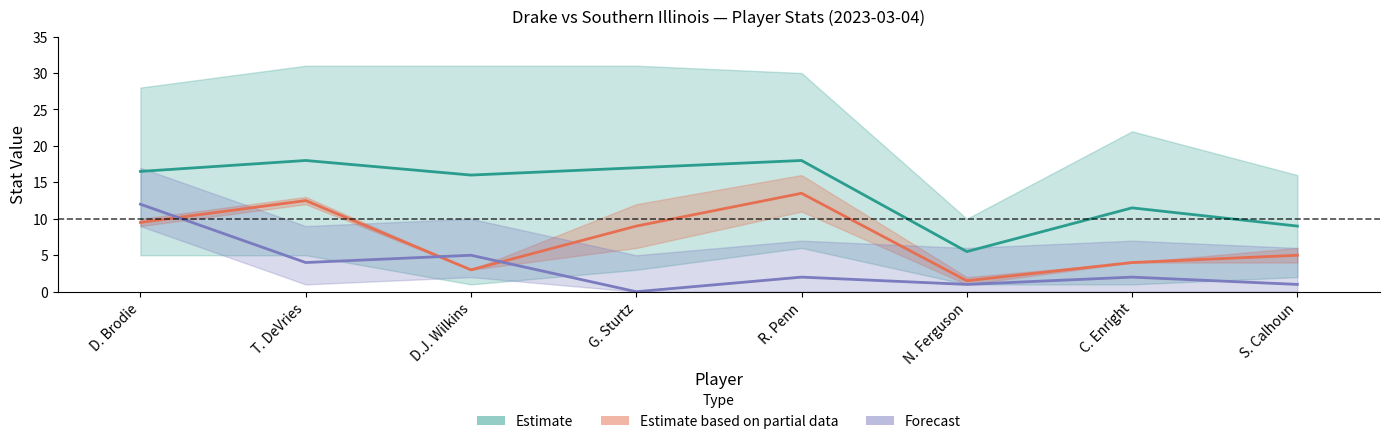

Is it true that FGA equals 3 at T. DeVries?

False